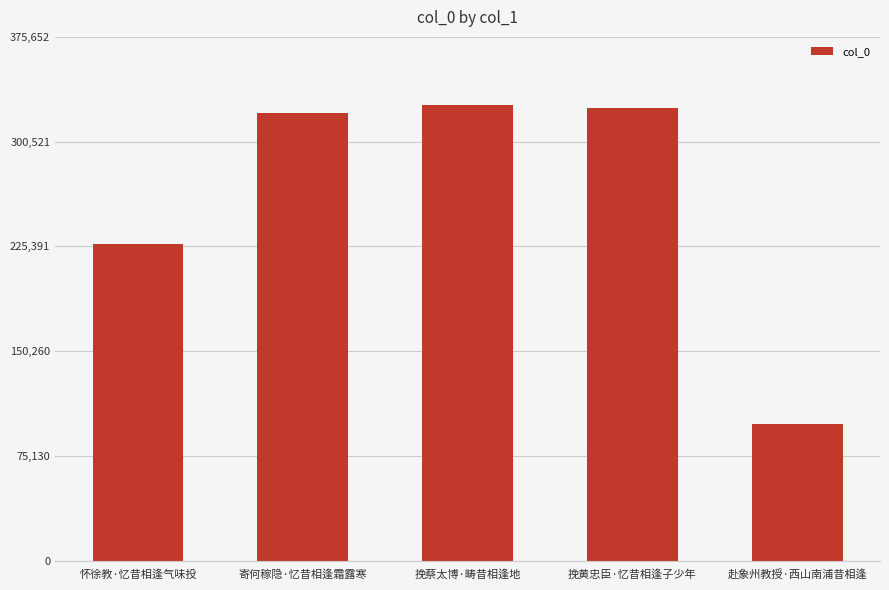

What is the maximum value shown in the chart?

326654